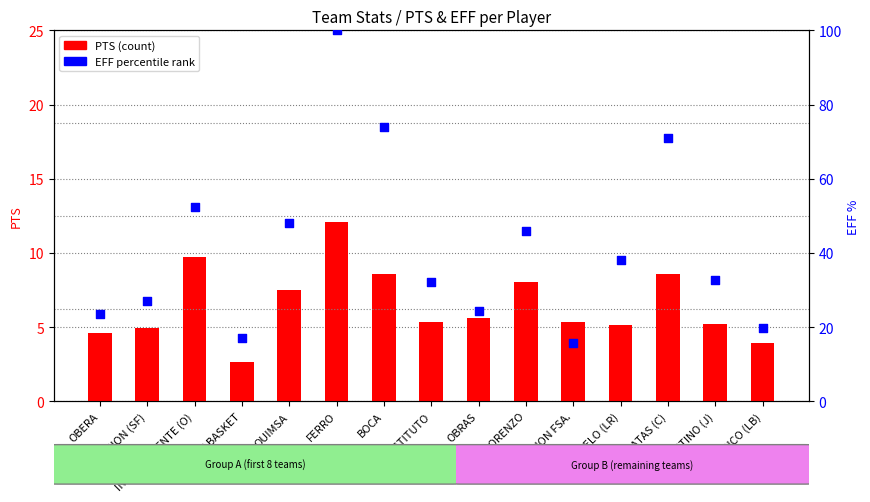

What are all the series names shown in the legend?

PTS, EFF %